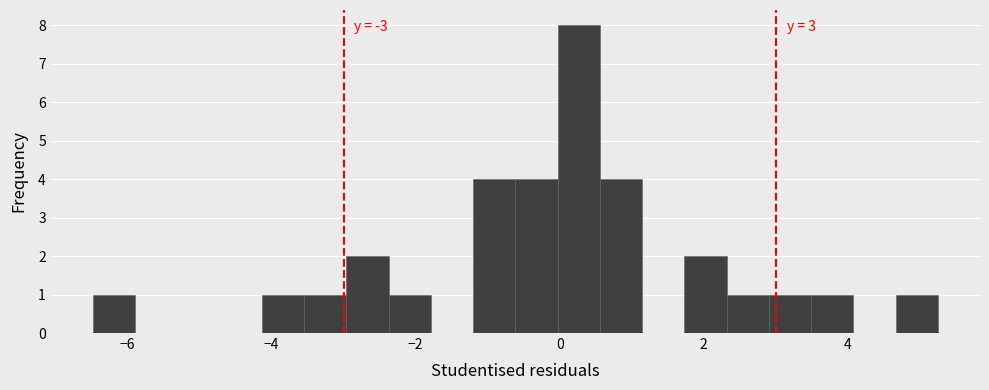

Around what value on the x-axis is the tallest bar? Give the approximate position of its centre, as read against the axis.

0.2